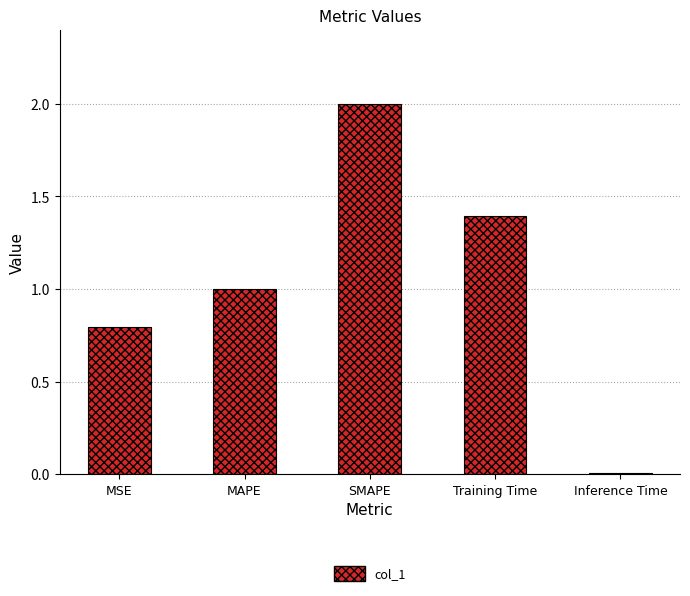

What is the sum of the values at Training Time and Inference Time?

1.4